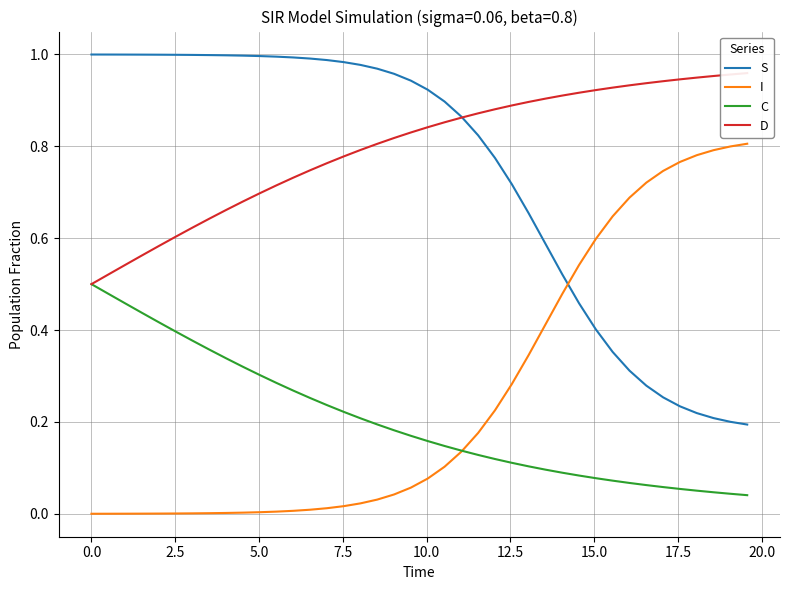

True or false: S and C cross at least once.

False